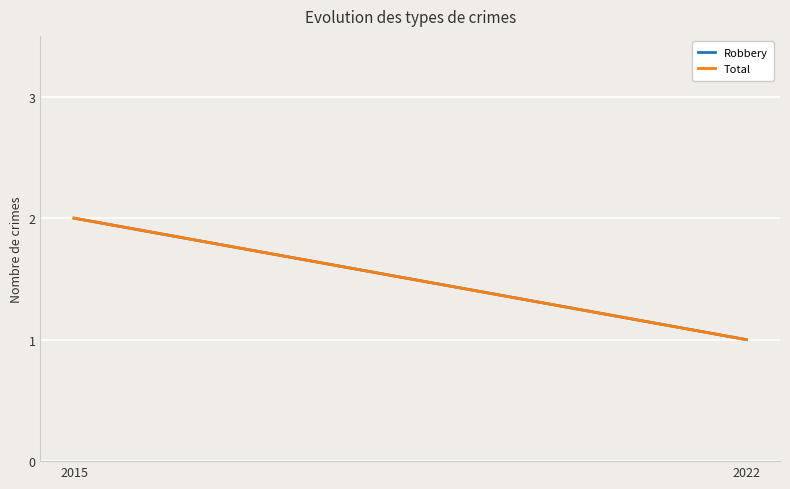

Is the value of Total at 2022 greater than the value of Robbery at 2015?

No